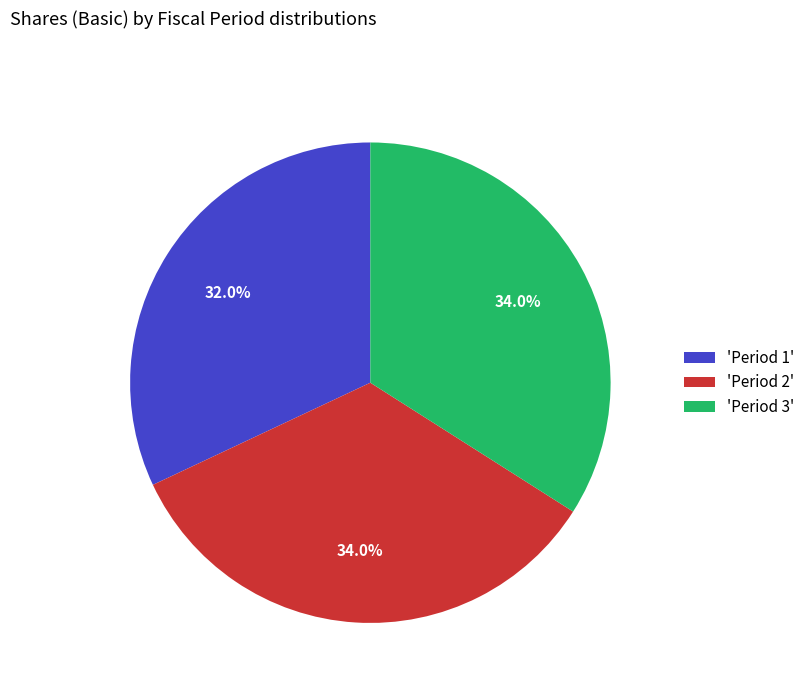

Which category has the smallest portion of the pie?

'Period 1'